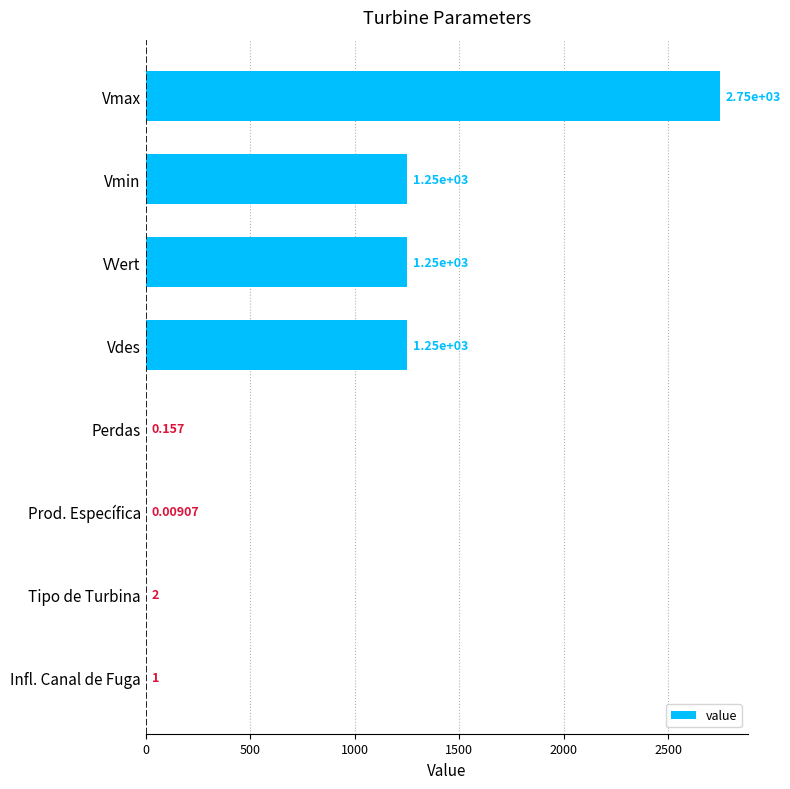

Which category has the highest value across all series?

Vmax